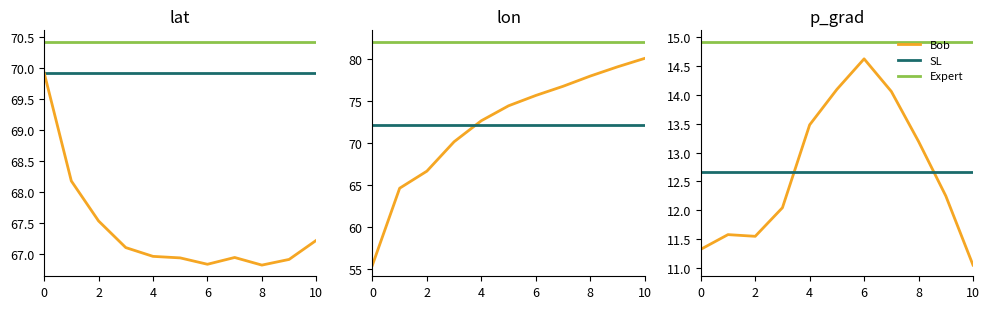

Does the chart have visible grid lines?

No